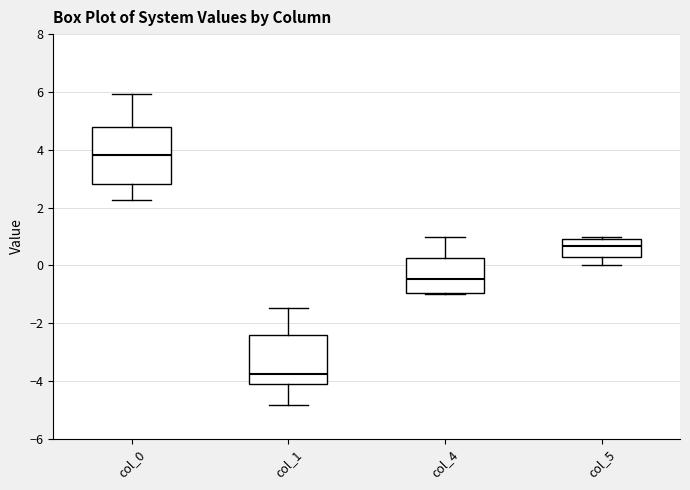

Where does the upper whisker of the box for col_4 end on the y-axis? The values are not printed on the chart, so give them approximately, as read against the axis.

1.0